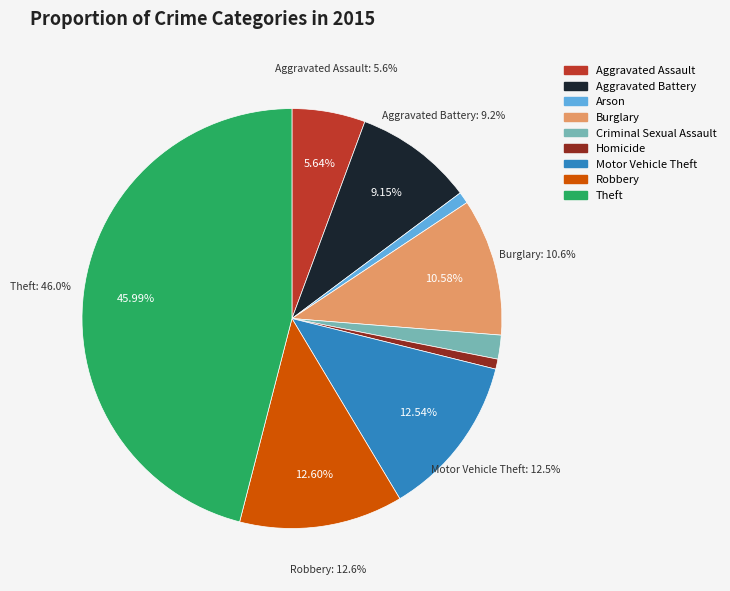

The Burglary slice represents 21% of the pie. True or false?

False